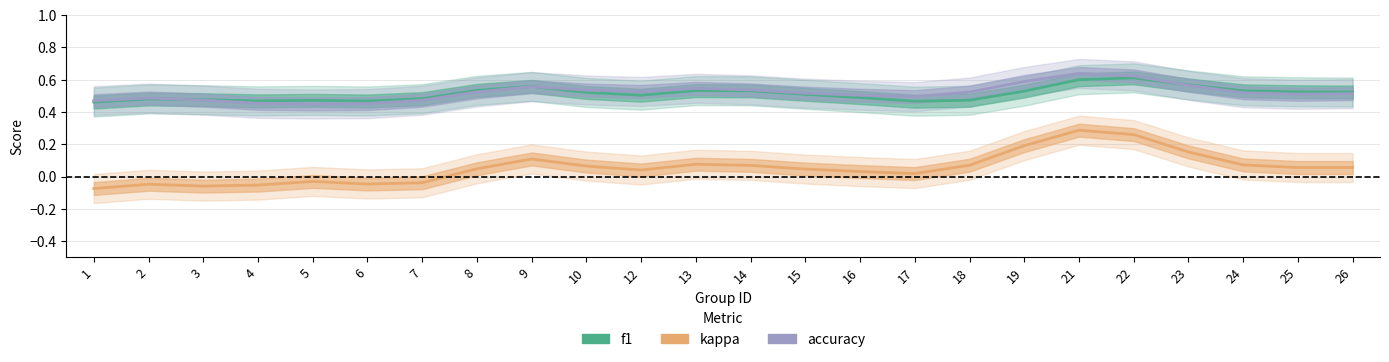

Does the chart display data point markers on the line(s)?

No